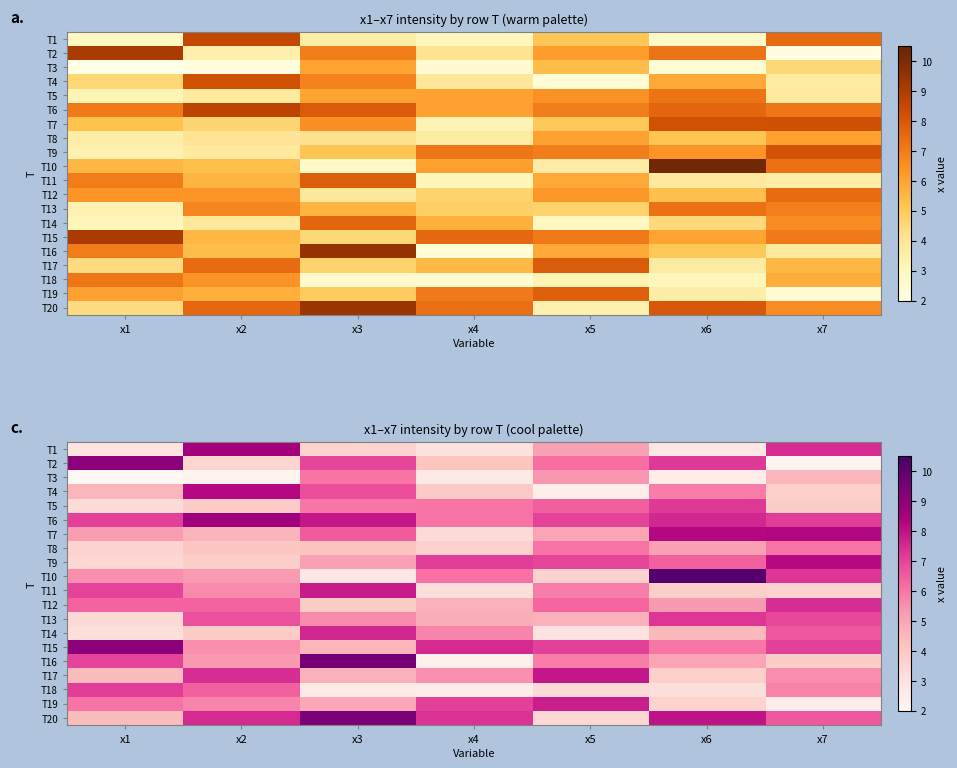

Is the value of T3 at x4 greater than the value of T18 at x1?

No